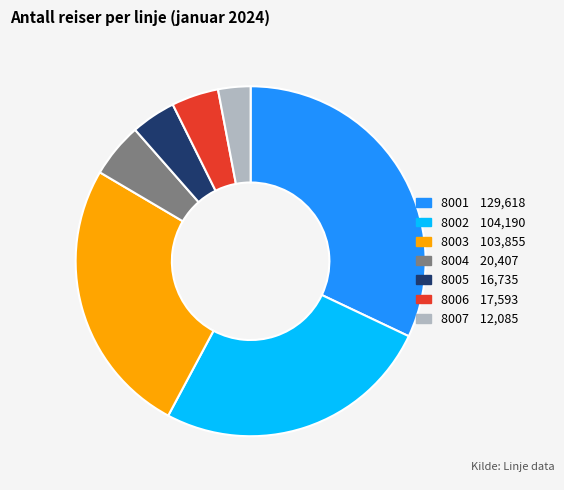

Does 8007 represent more than half of the total?

No